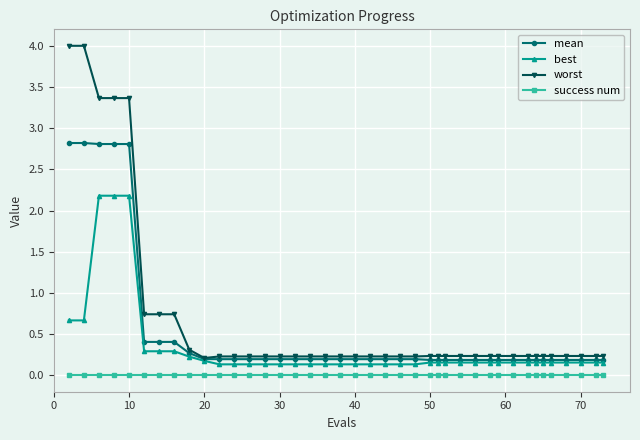

Which series has the widest spread of values?

worst